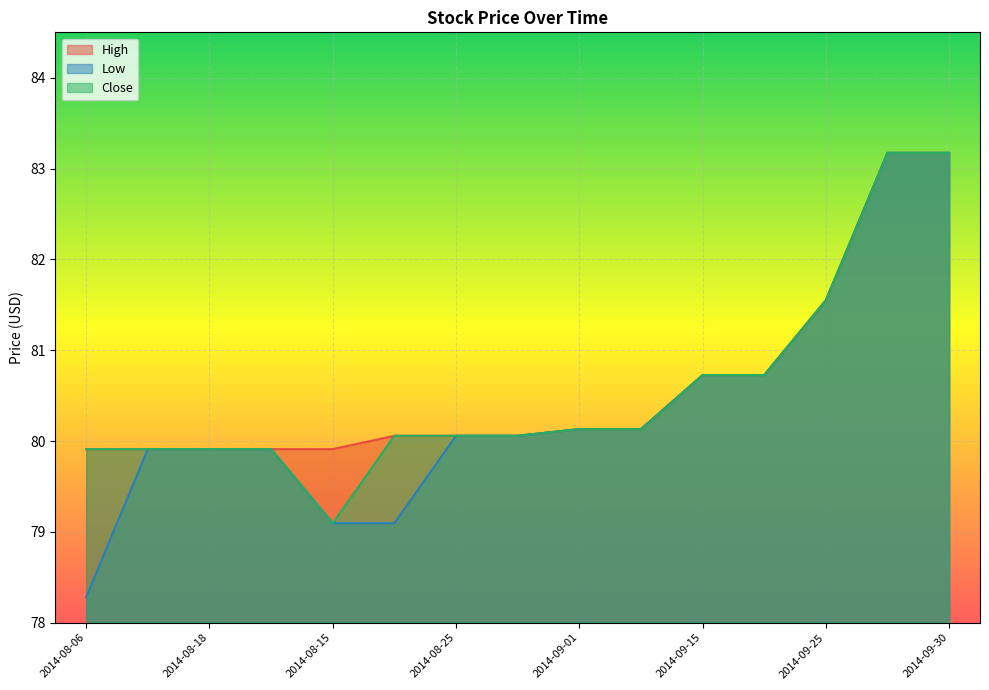

At how many categories does at least one series exceed 79?

15